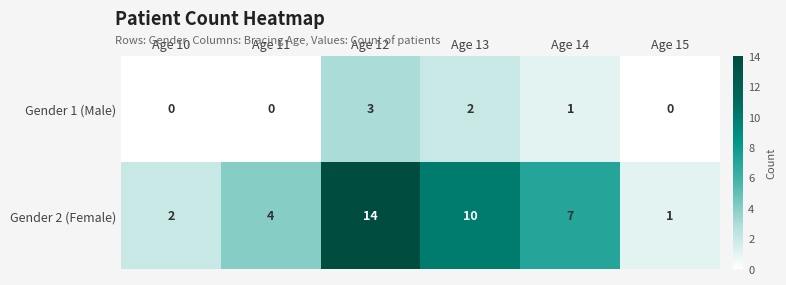

Reading left to right, list all the values displayed in this chart.

Gender 1 (Male): Age 10=0	Age 11=0	Age 12=3	Age 13=2	Age 14=1	Age 15=0
Gender 2 (Female): Age 10=2	Age 11=4	Age 12=14	Age 13=10	Age 14=7	Age 15=1